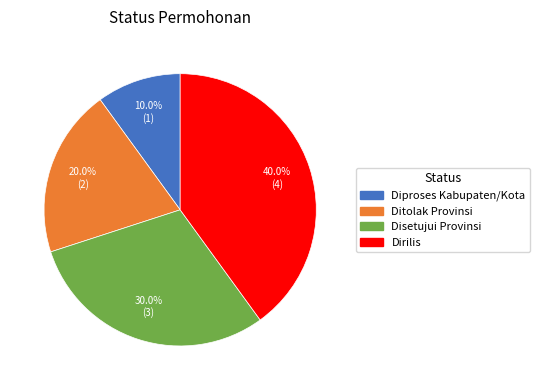

Is it true that Dirilis is 40% of the pie?

True